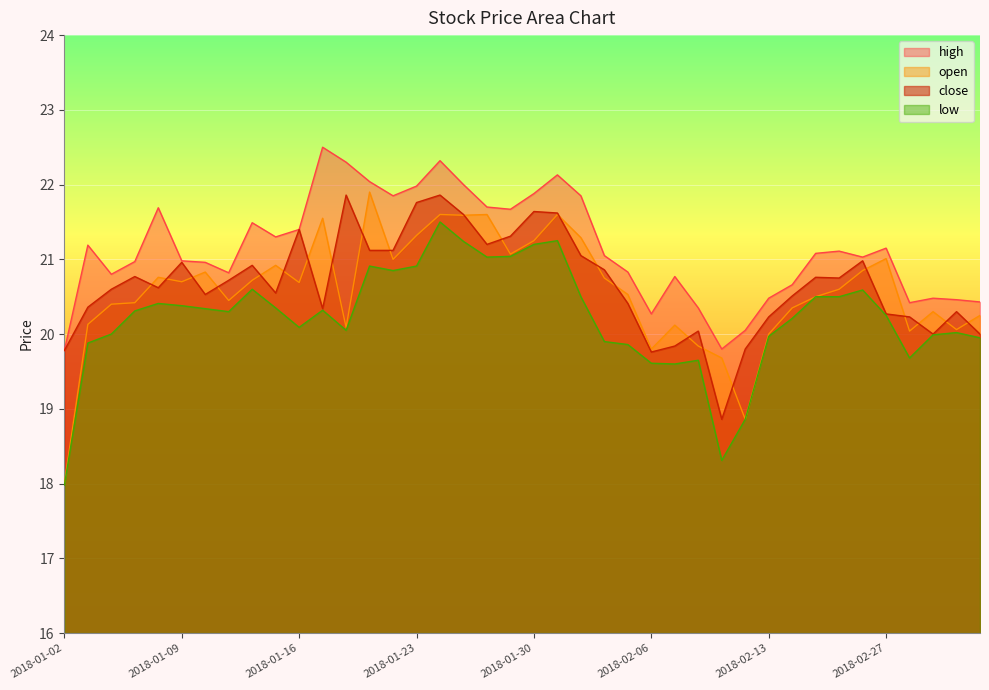

Read the high value at 2018-03-01.

20.5